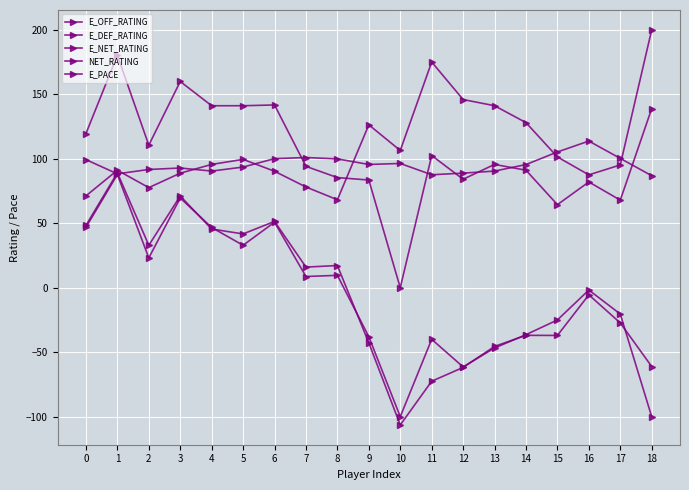

At which label does NET_RATING reach its minimum?

10